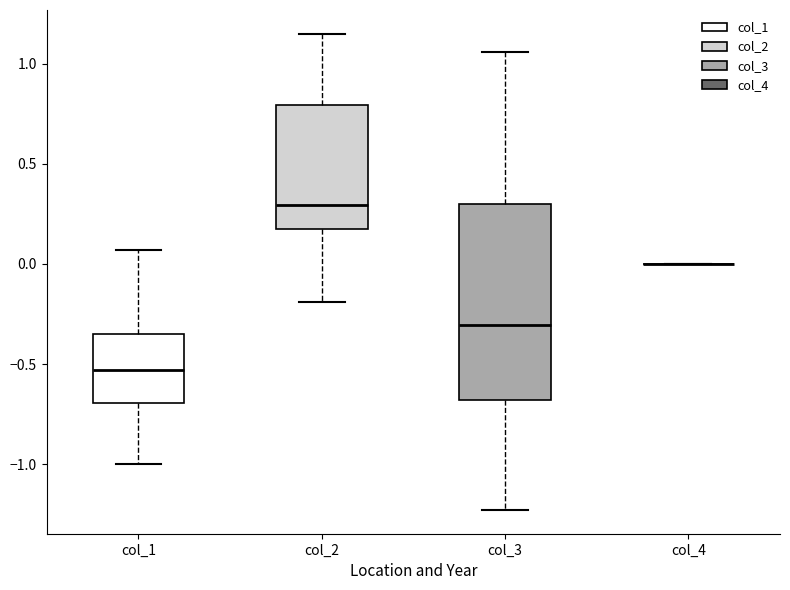

Where does the median line of the box for col_1 sit on the y-axis? The values are not printed on the chart, so give them approximately, as read against the axis.

-0.55